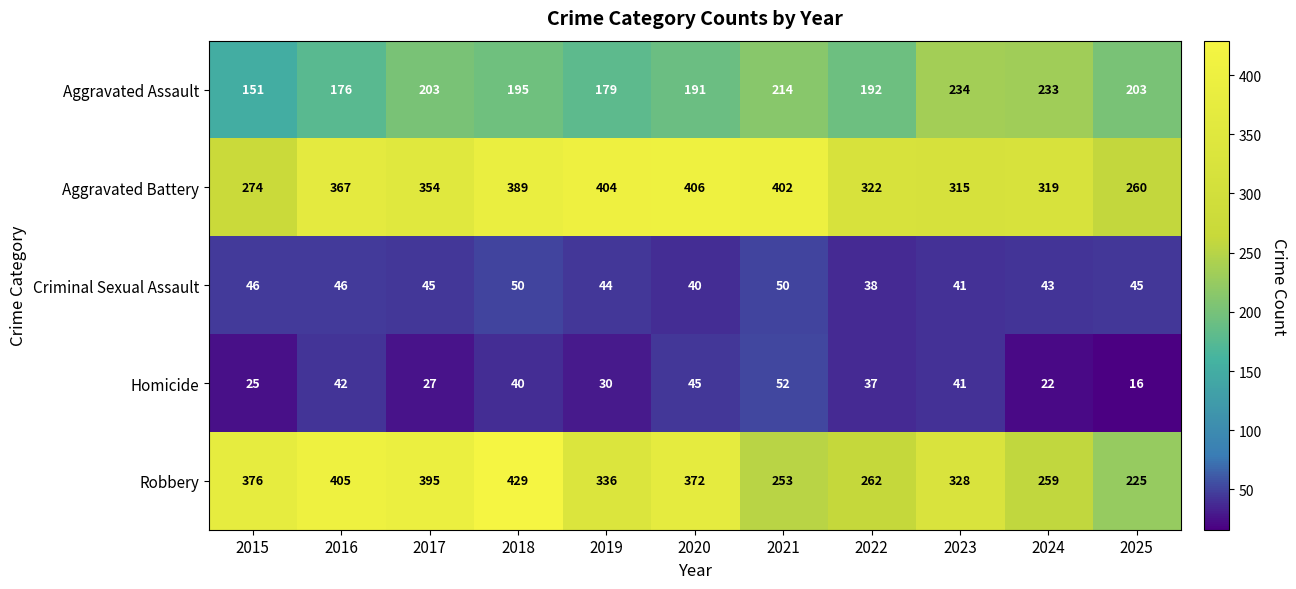

At how many categories does at least one series exceed 347?

7